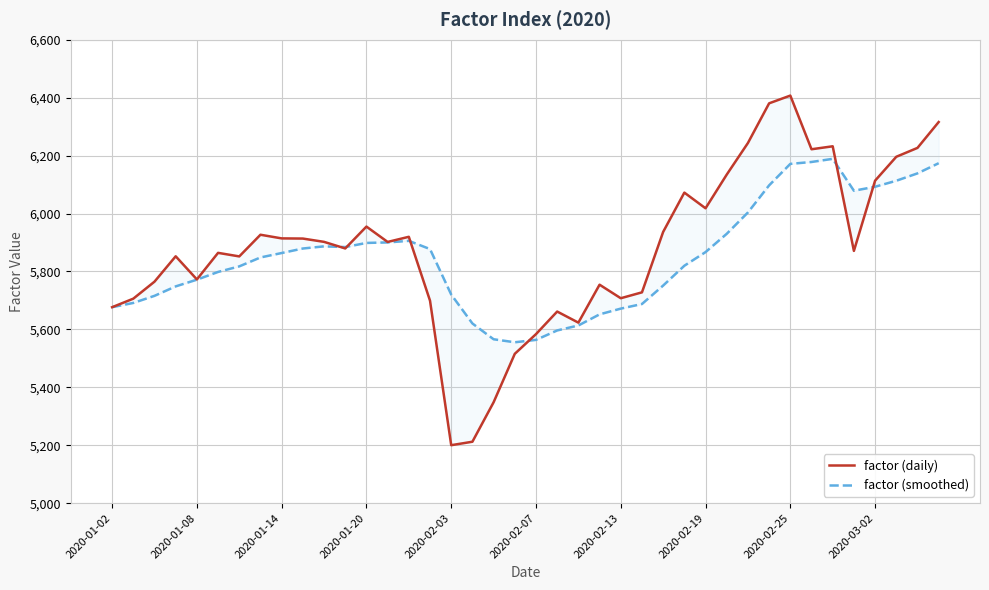

Reading right to left, list all the values displayed in this chart.

factor (daily): 6315.8	6226.5	6195.9	6113.4	5871.0	6232.1	6221.8	6407.1	6380.4	6243.5	6134.4	6018.1	6072.2	5936.5	5727.8	5707.5	5754.3	5623.3	5661.6	5583.6	5515.6	5348.3	5212.1	5200.2	5699.0	5919.6	5901.9	5954.9	5879.4	5902.1	5913.5	5914.1	5926.7	5851.9	5864.2	5772.5	5852.4	5764.7	5706.0	5676.6
factor (smoothed): 6173.7	6138.6	6113.1	6092.4	6078.7	6188.7	6177.9	6171.3	6097.2	6003.7	5929.9	5866.8	5819.7	5751.3	5687.6	5671.7	5651.8	5613.4	5596.3	5563.7	5555.5	5565.9	5620.4	5720.2	5877.2	5905.6	5900.2	5898.4	5884.2	5886.6	5879.2	5863.6	5848.3	5817.5	5798.3	5771.6	5748.4	5715.8	5691.3	5676.6